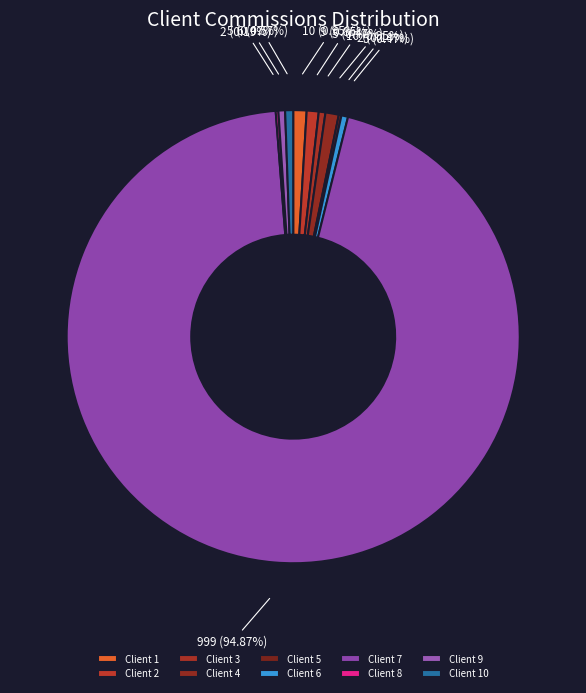

Rank the categories by value from highest to lowest.

Client 7, Client 1, Client 4, Client 2, Client 10, Client 3, Client 6, Client 9, Client 5, Client 8